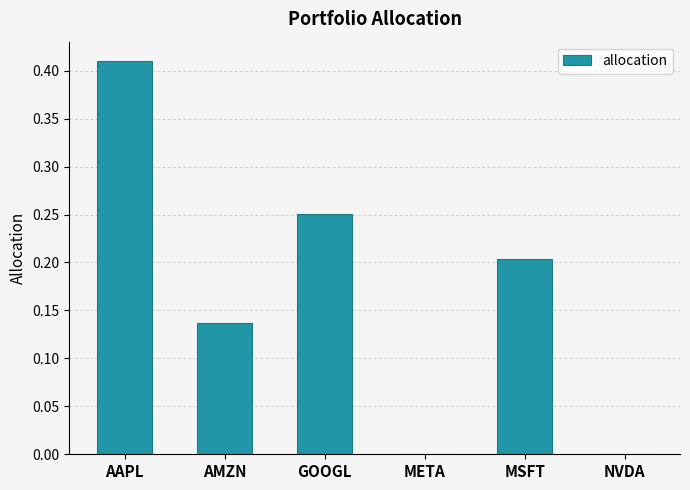

Is it true that the value at AAPL is 0.3?

False